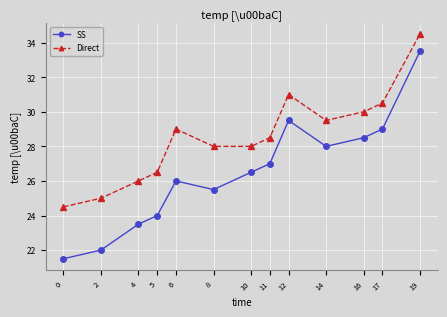

Rank the series by their maximum value, from highest to lowest.

Direct, SS